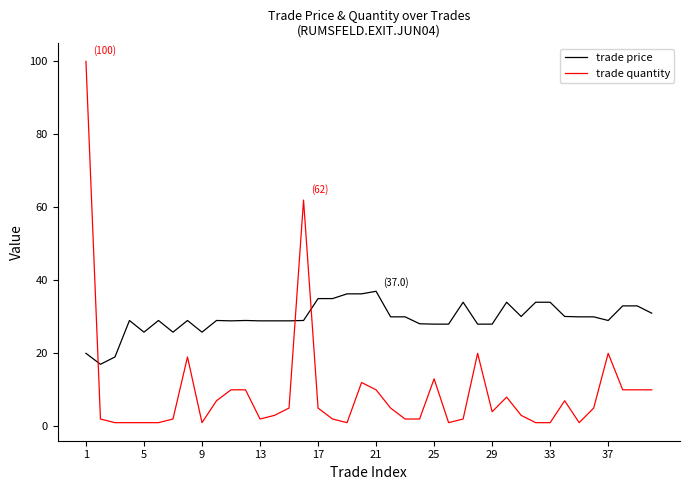

Which series has the widest spread of values?

trade quantity